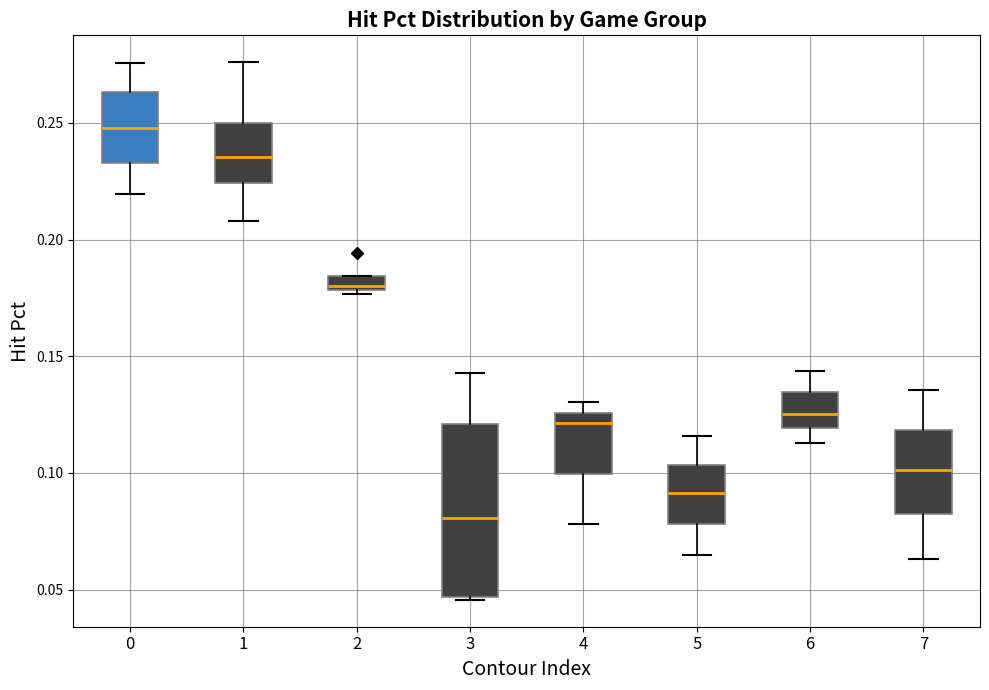

Where does the median line of the box at x = 4 sit on the y-axis? The values are not printed on the chart, so give them approximately, as read against the axis.

0.120